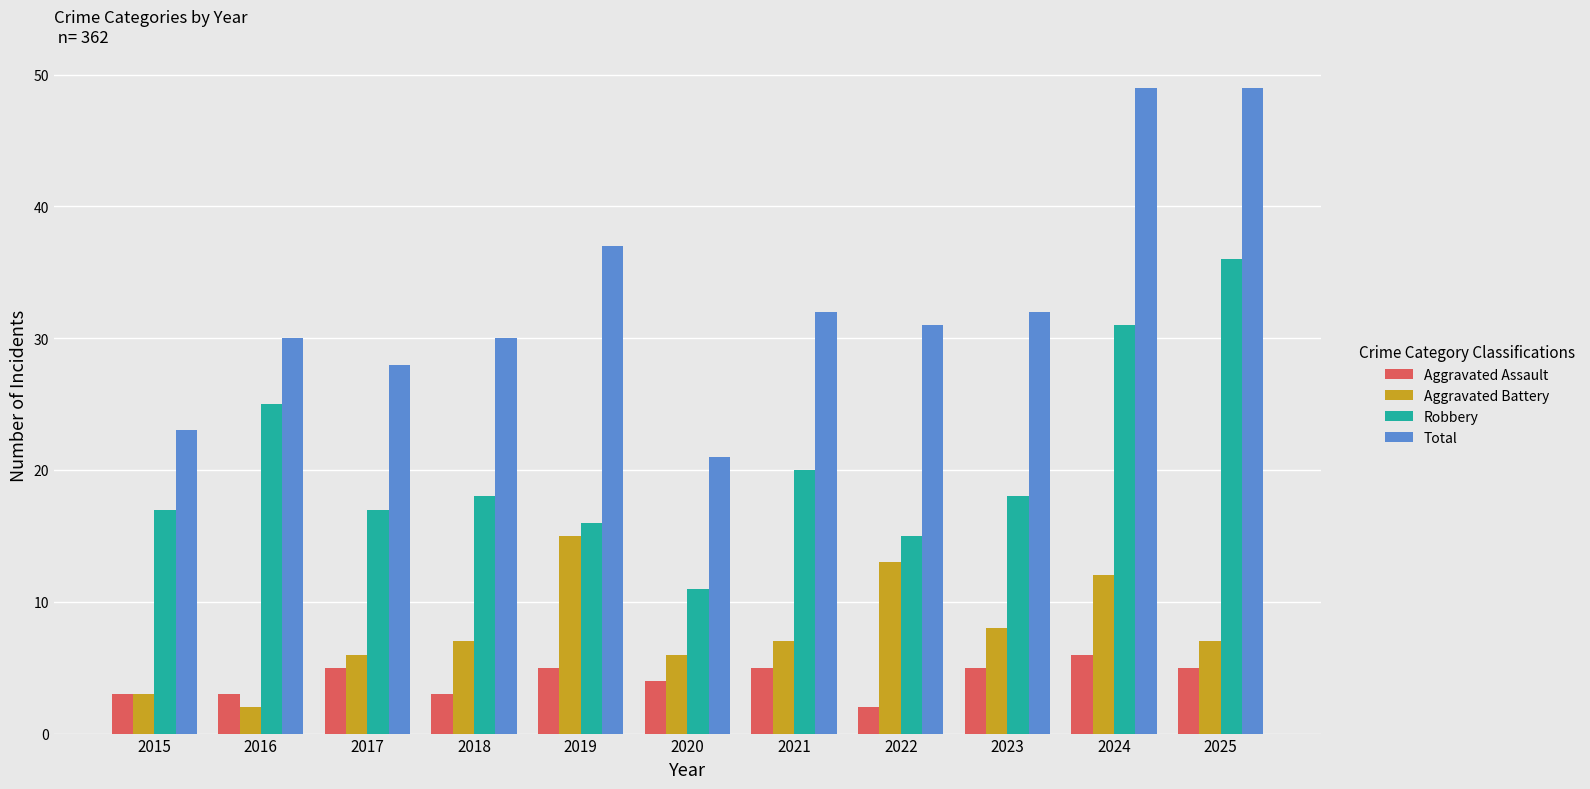

Rank the series by their maximum value, from highest to lowest.

Total, Robbery, Aggravated Battery, Aggravated Assault